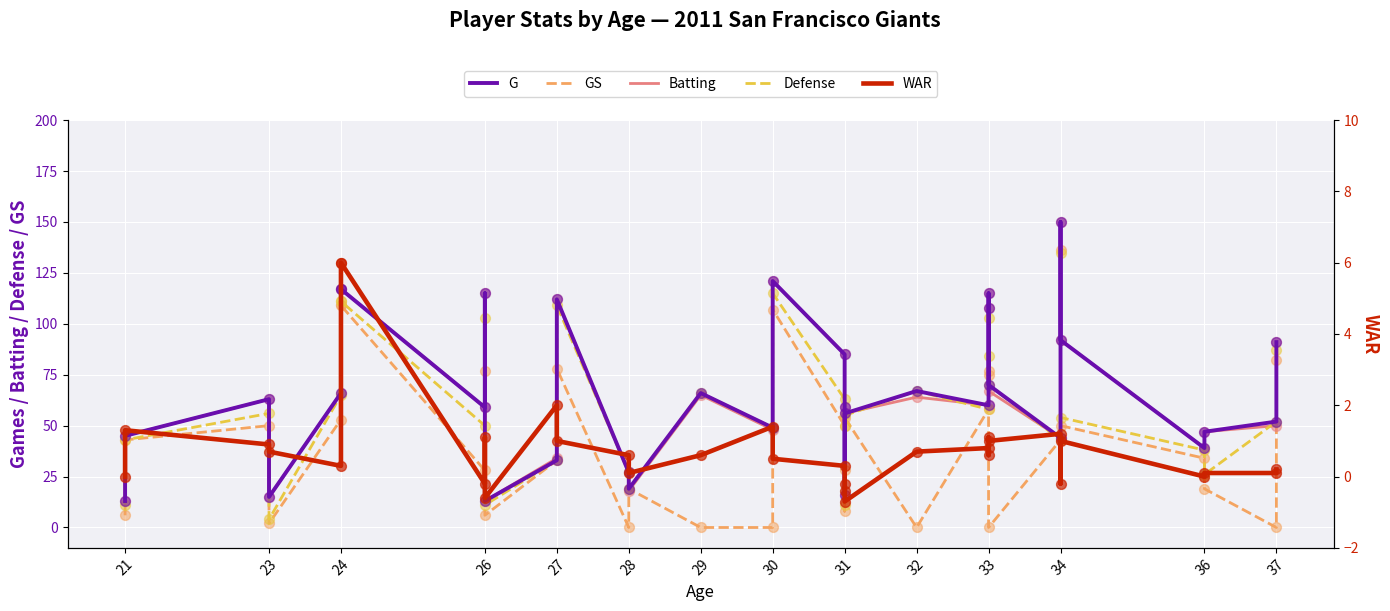

Which series contains the highest Y value?

G